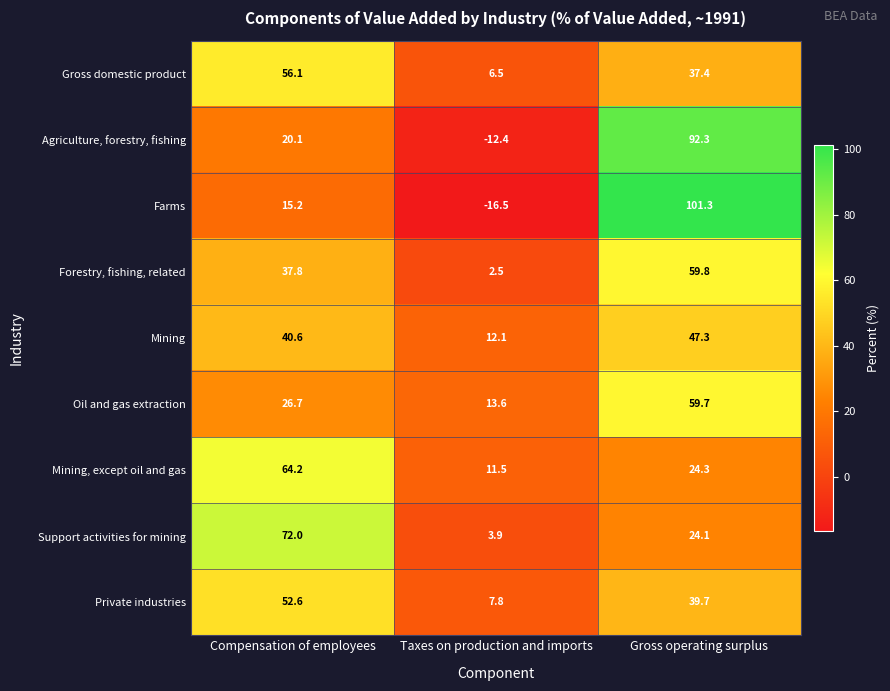

At which label does Mining, except oil and gas reach its minimum?

Taxes on production and imports